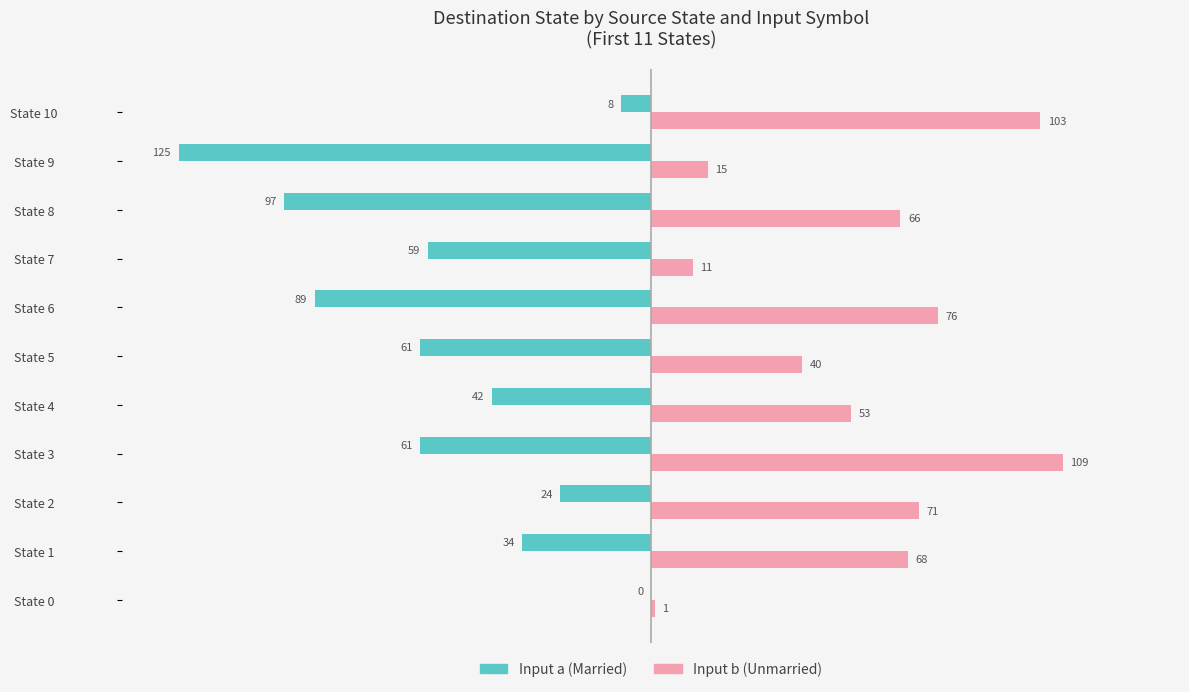

What is the total value across all series at State 2?

47